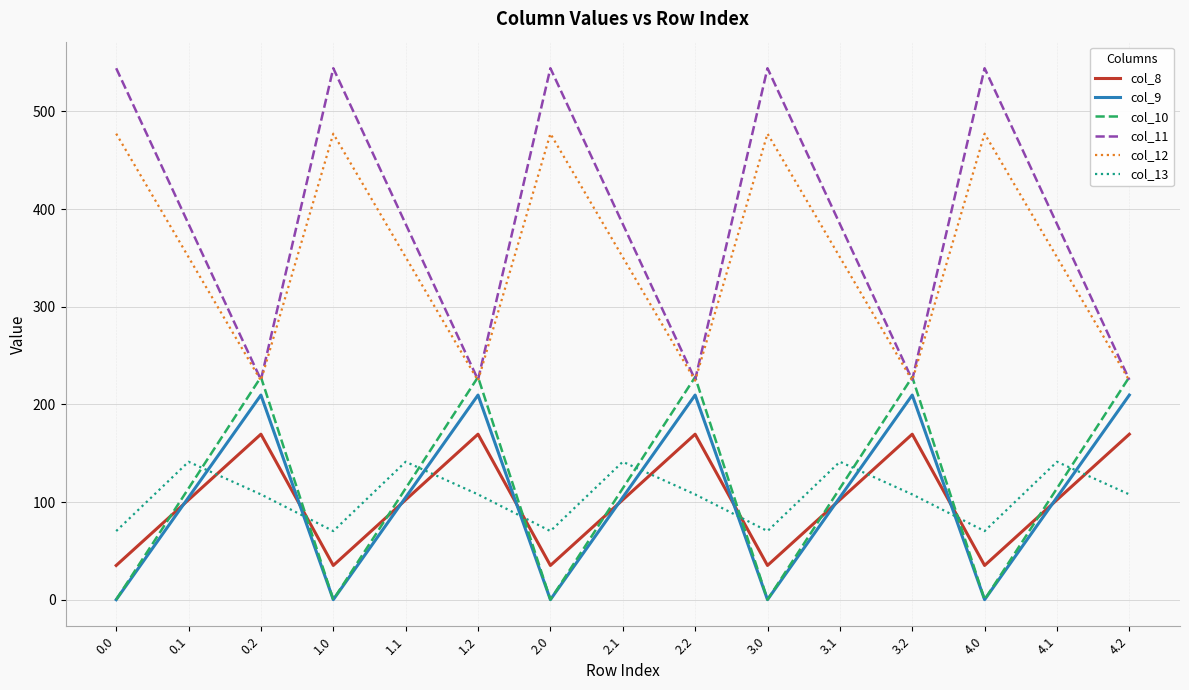

How many intersections are there between col_10 and col_12?

9